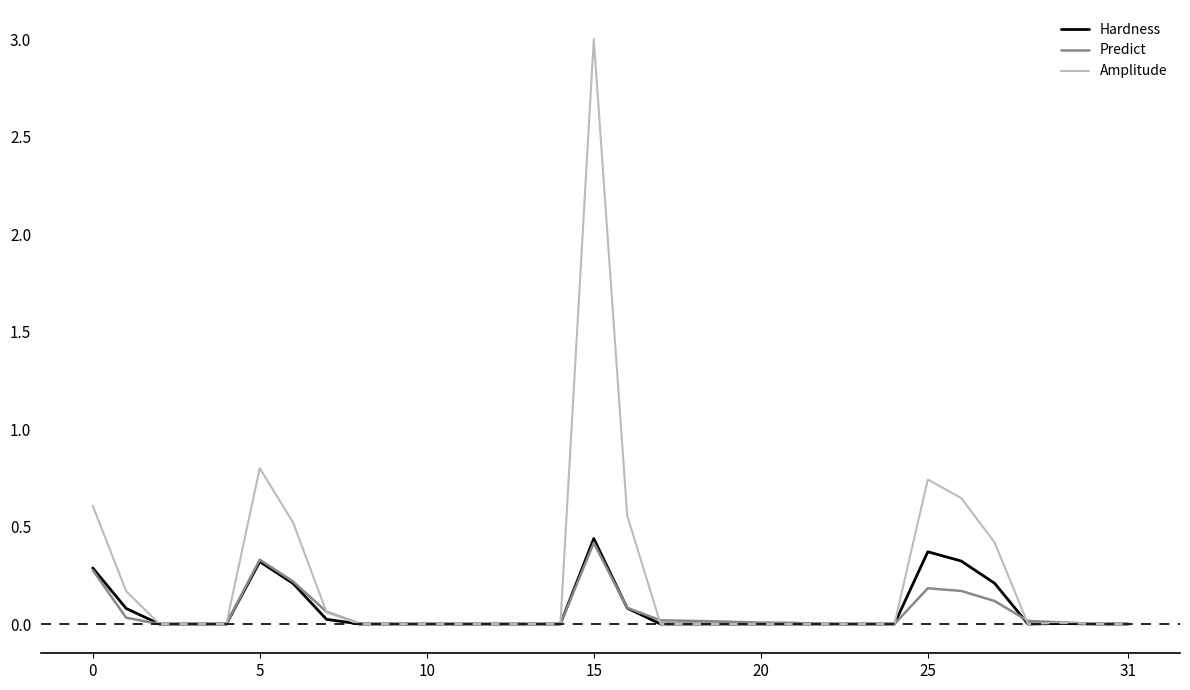

Which series has the largest total across all categories?

Amplitude